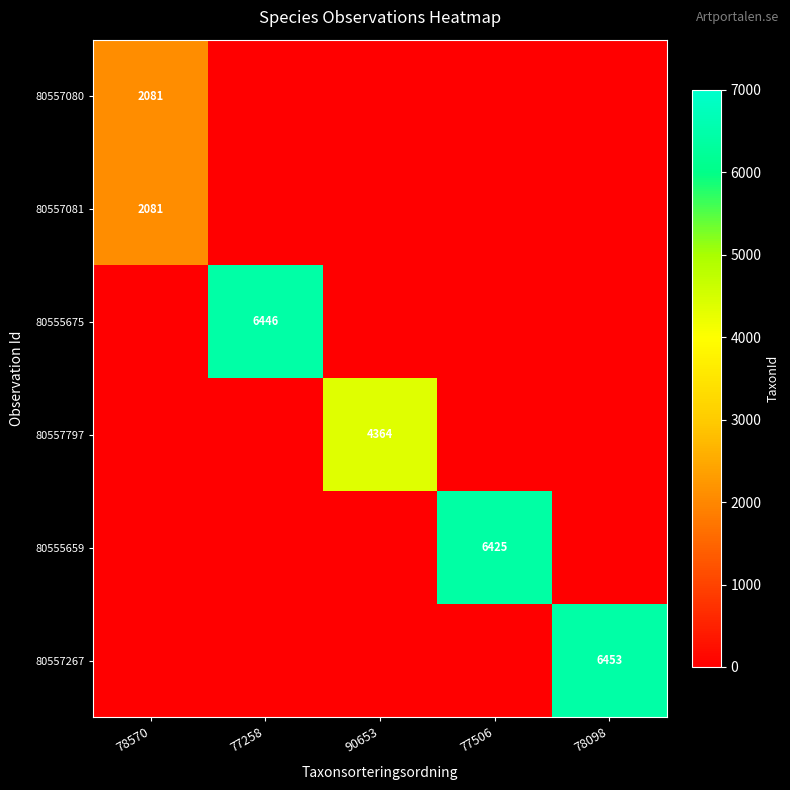

The value of 80555675 at 77258 is 6446. True or false?

True